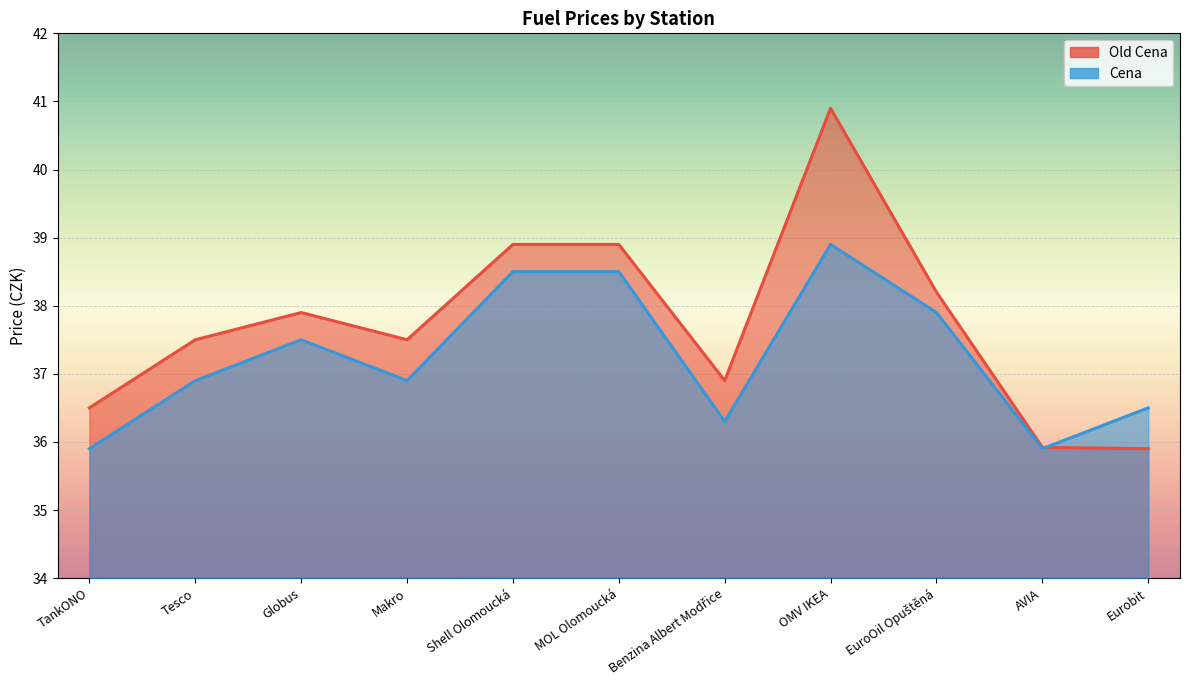

The value of Old Cena at AVIA is 35.9. True or false?

True